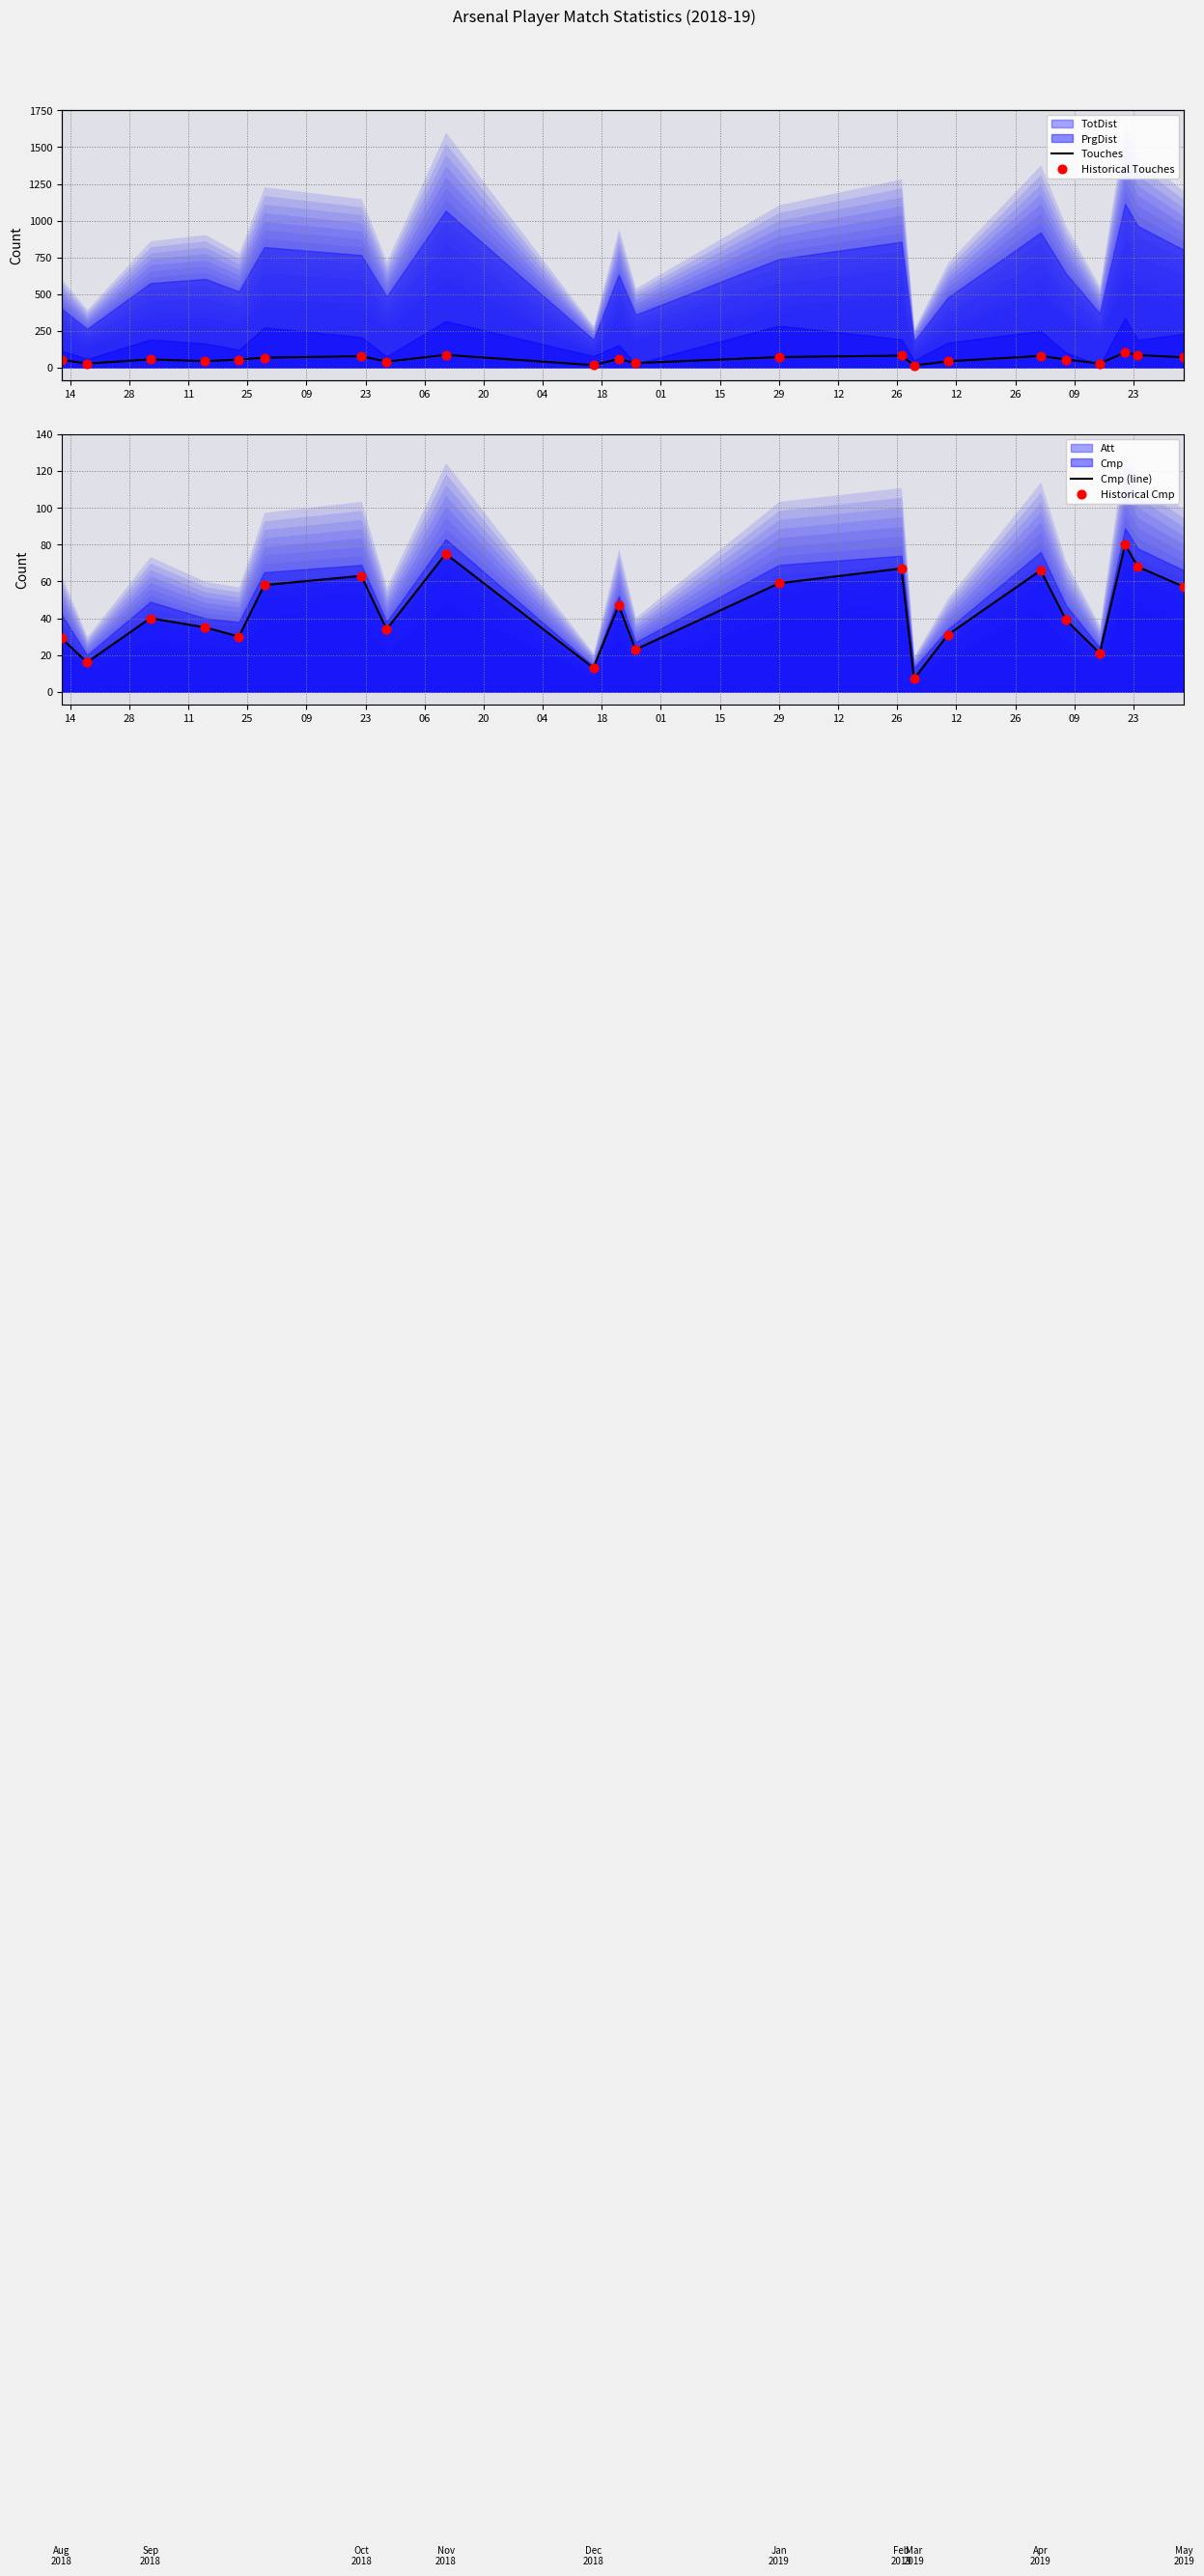

Which series has the largest total across all categories?

Touches